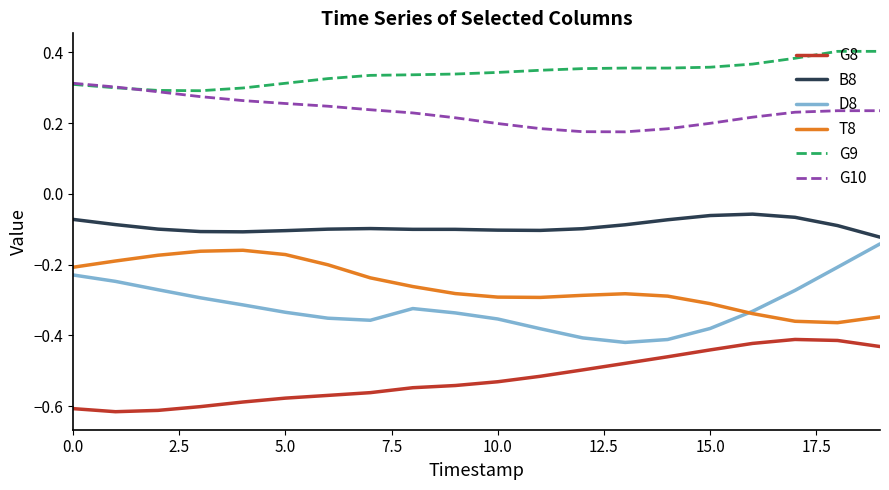

Which series has the largest total across all categories?

G9